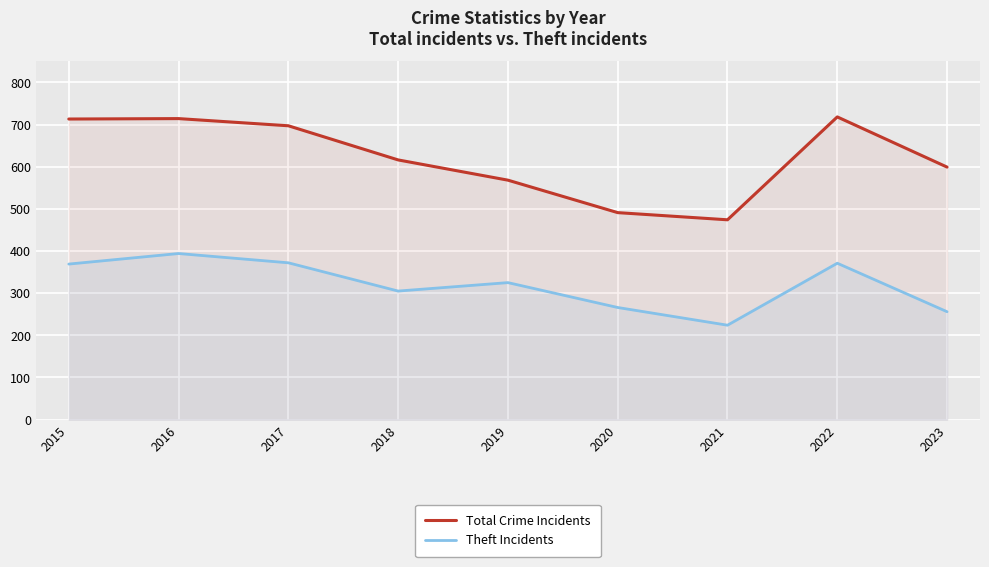

Reading left to right, list all the values displayed in this chart.

Total Crime Incidents: 713	714	697	616	568	491	474	718	599
Theft Incidents: 369	394	372	305	325	266	224	371	256